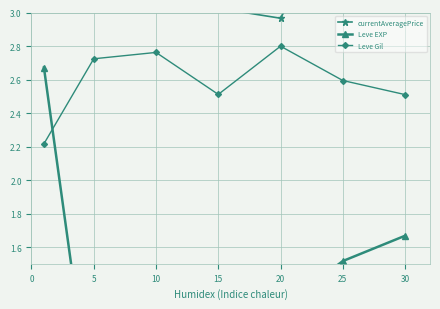

Which series has the widest spread of values?

currentAveragePrice